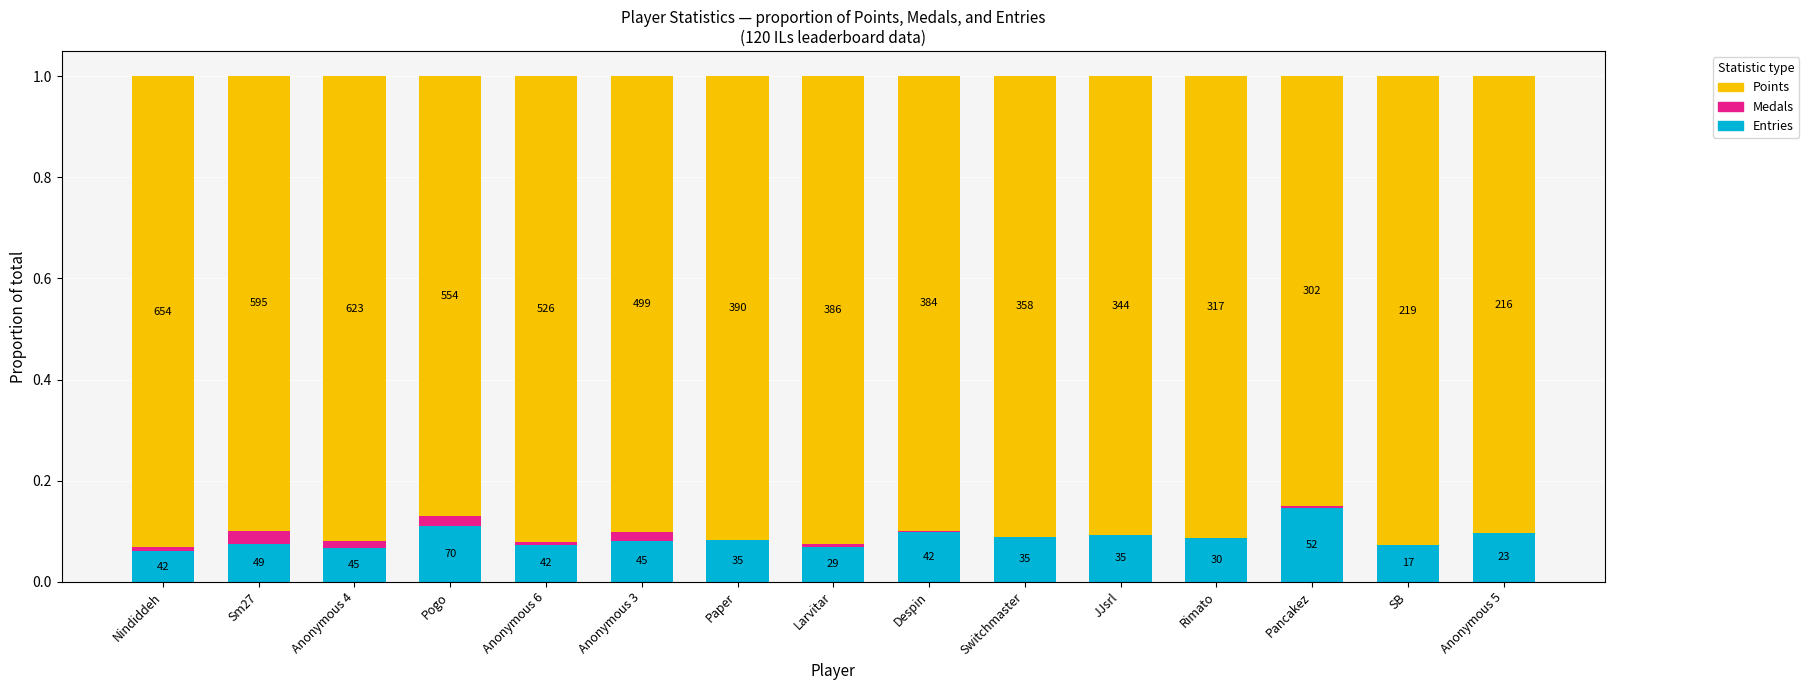

What are all the series names shown in the legend?

Points, Medals, Entries